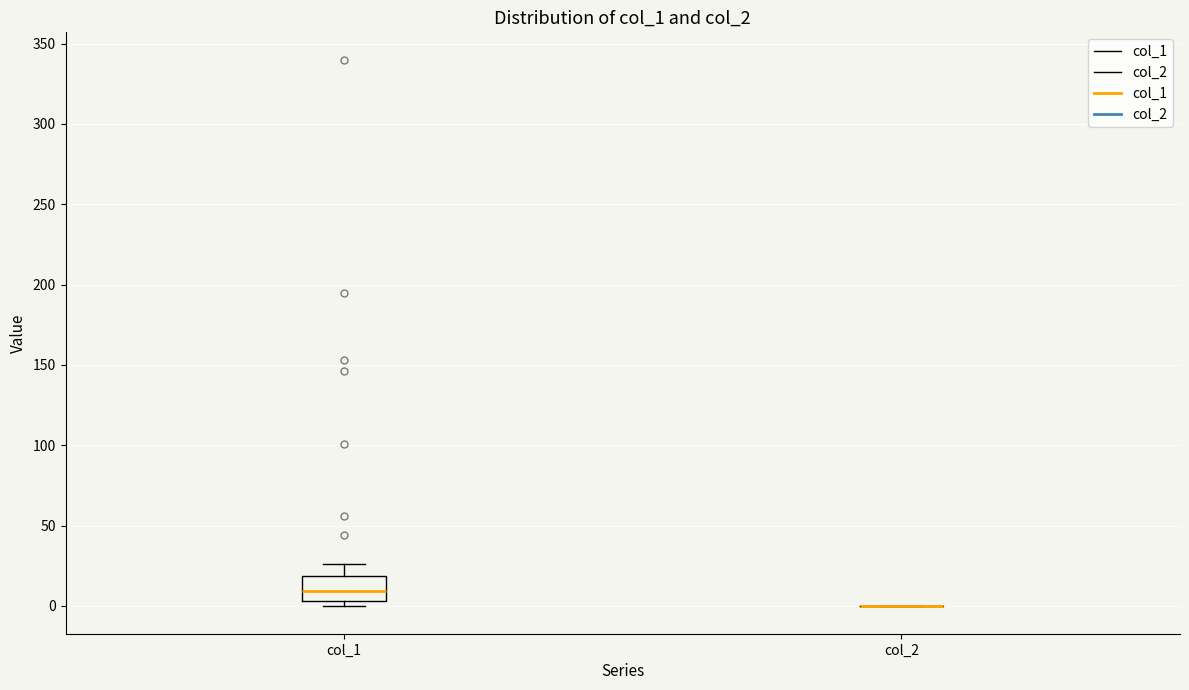

Reading left to right, transcribe this box plot: for each box, give where its median line is, the range the box spans, and where its two whiskers end, as read against the y-axis. The values are not printed on the chart, so give them approximately, as read against the axis.

col_1: median 10, box 5 to 20, whiskers 0 to 25
col_2: box collapsed to a line at 0, whiskers 0 to 0